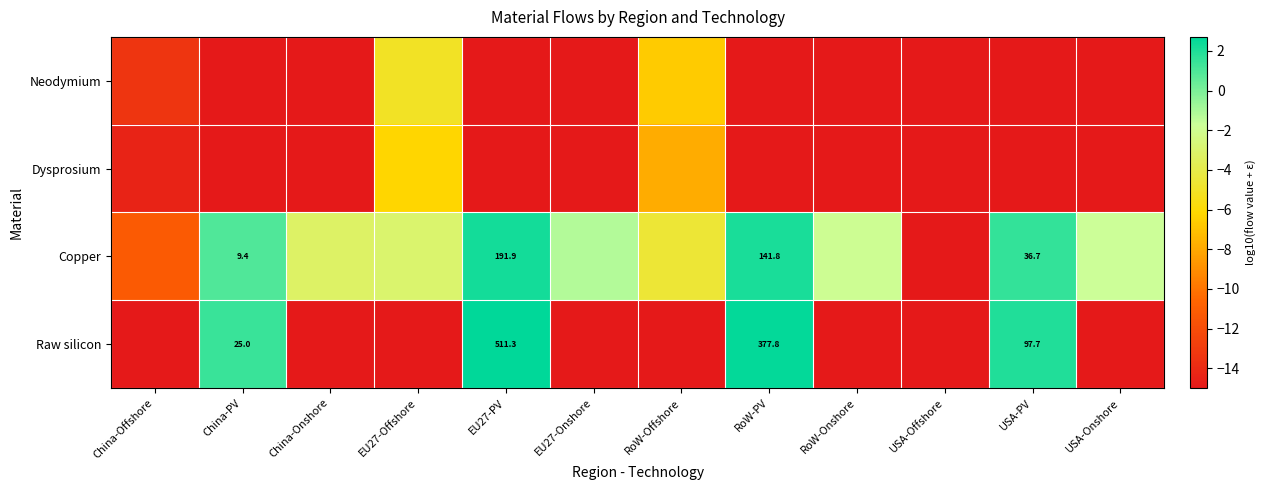

At which label does Raw silicon reach its peak?

EU27-PV